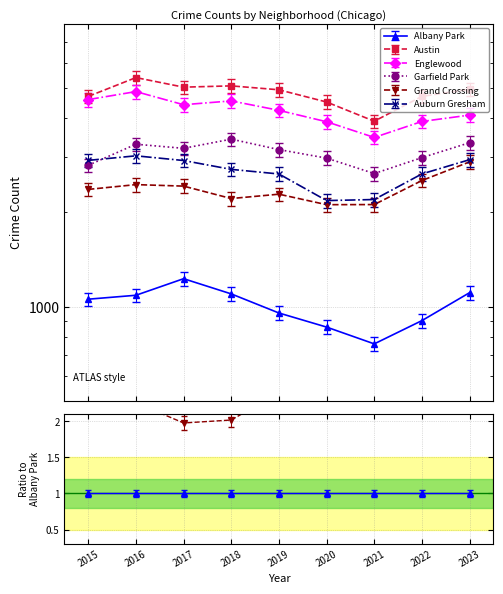

True or false: Englewood has more than 0 points higher than both neighbors.

True